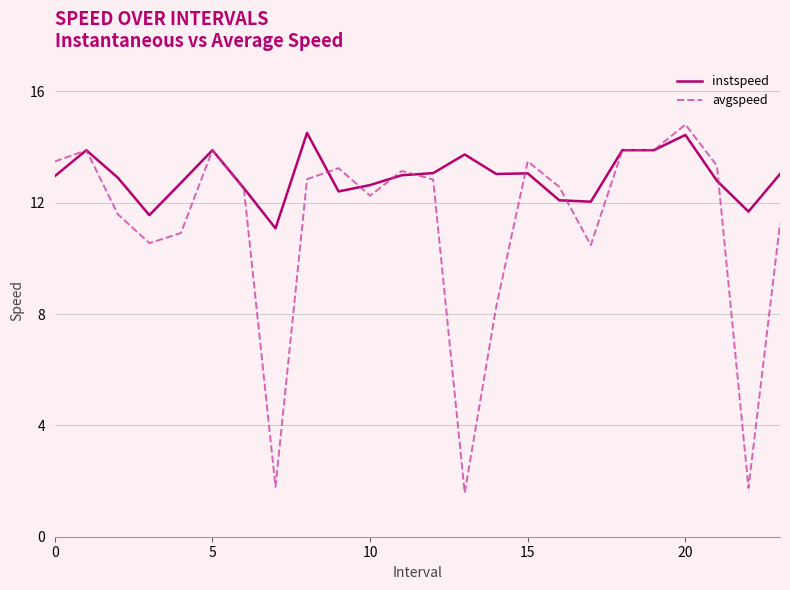

What is the highest value of the avgspeed series?

14.8